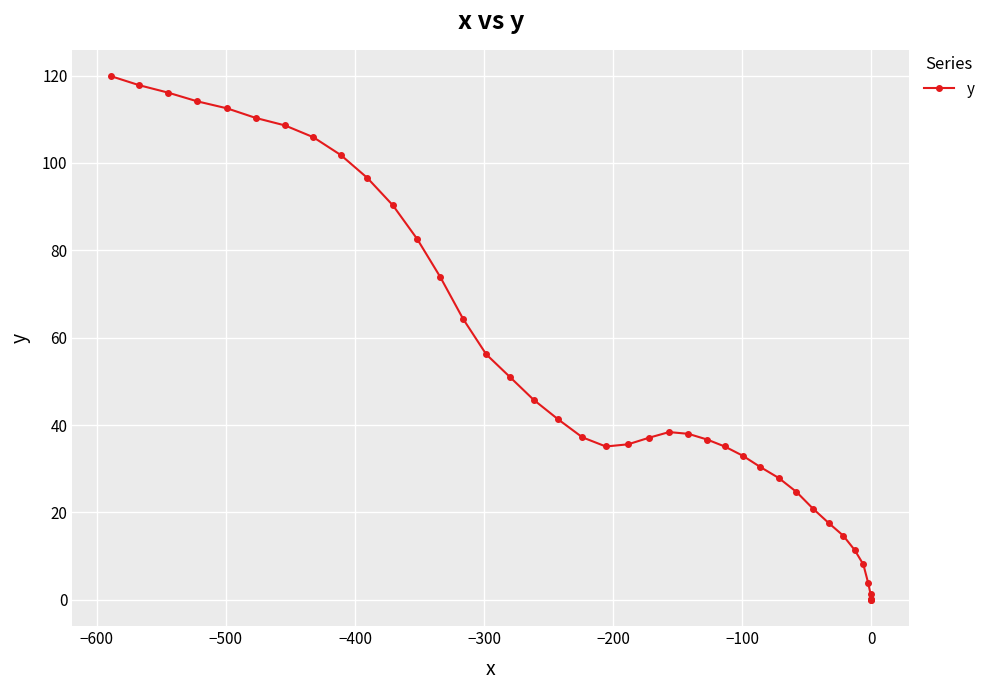

How many interior local peaks (higher than both neighbors) does the data have?

1